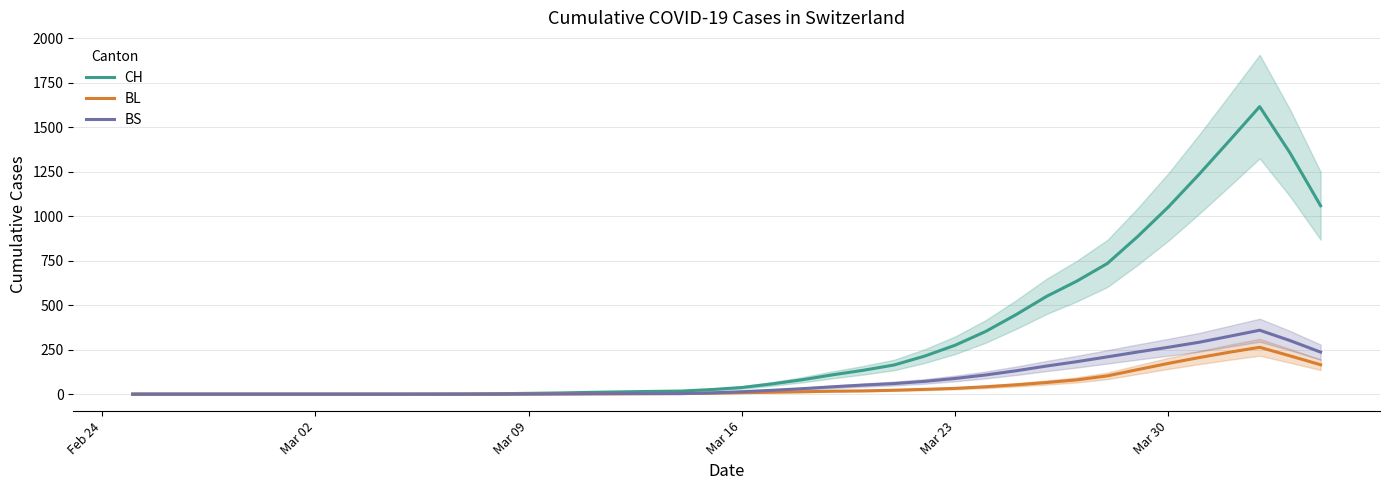

What are all the series names shown in the legend?

CH, BL, BS